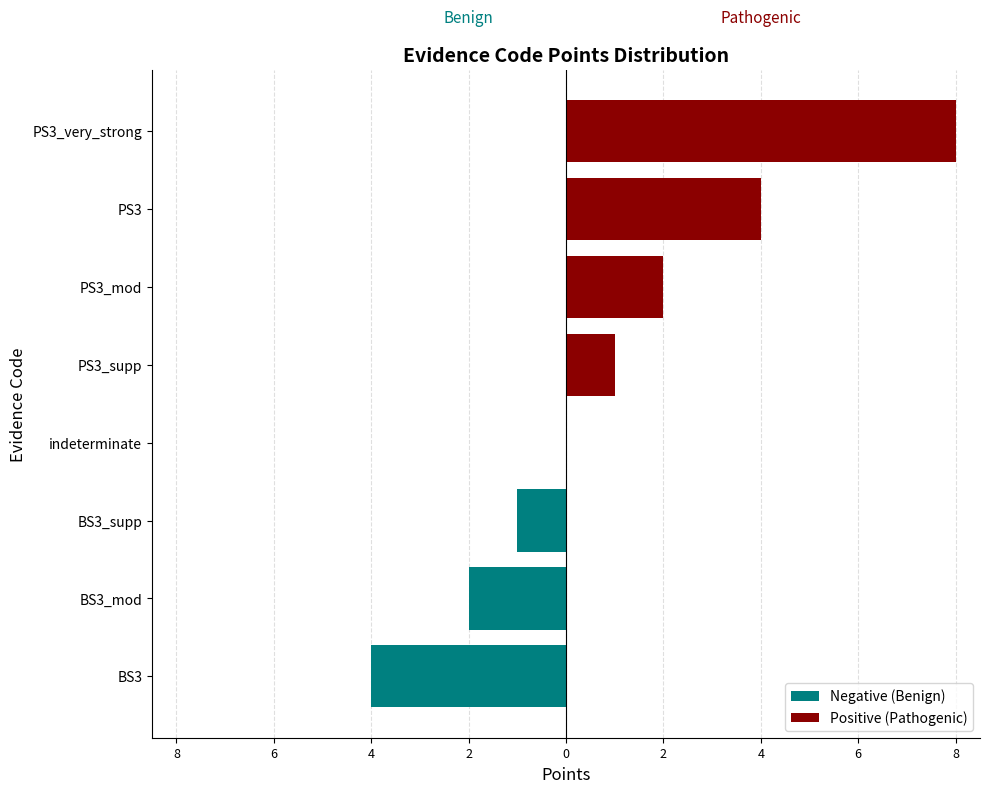

List the series in order of their overall mean, lowest first.

Negative (Benign), Positive (Pathogenic)